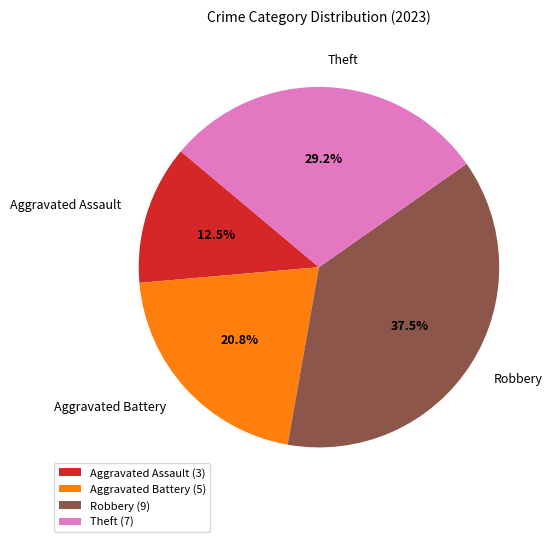

To the nearest percent, what is the difference between the largest and smallest slice percentages?

25%